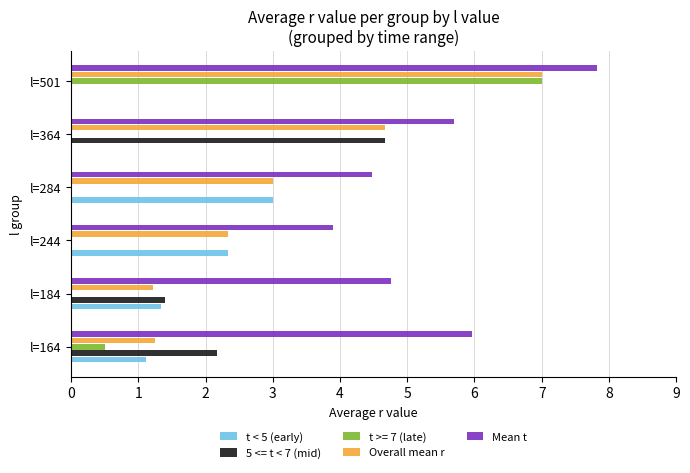

What is the highest value of the 5 <= t < 7 (mid) series?

4.7